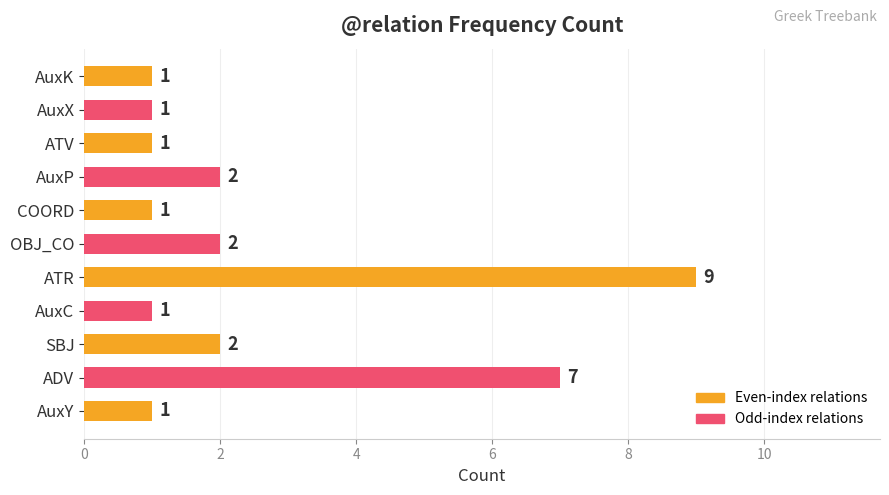

Reading bottom to top, extract all data points from this chart.

AuxY=1	ADV=7	SBJ=2	AuxC=1	ATR=9	OBJ_CO=2	COORD=1	AuxP=2	ATV=1	AuxX=1	AuxK=1